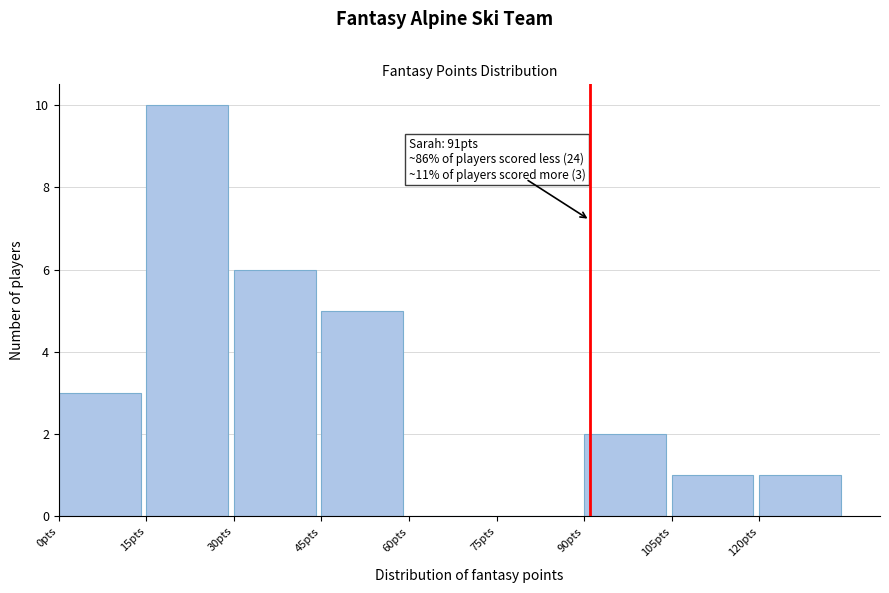

Which range on the x-axis has the tallest bar?

15 to 30